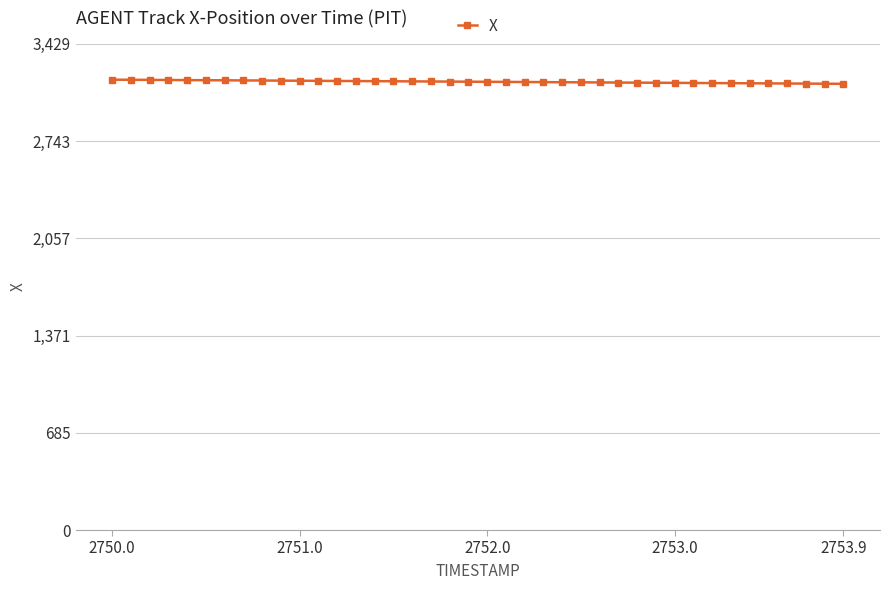

How many series are shown in this chart?

1